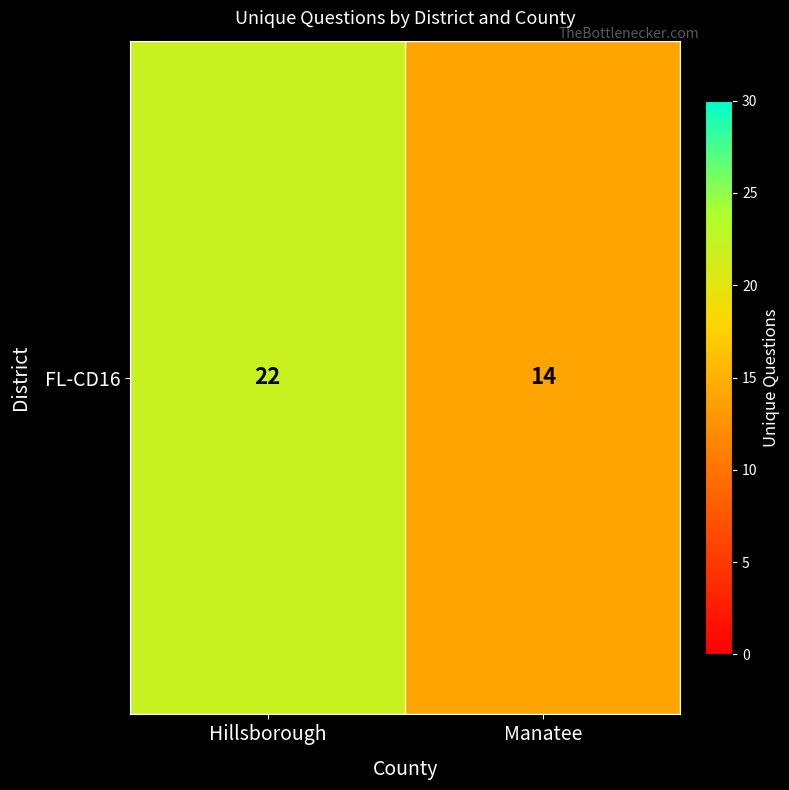

What is the difference between the maximum and minimum values?

8